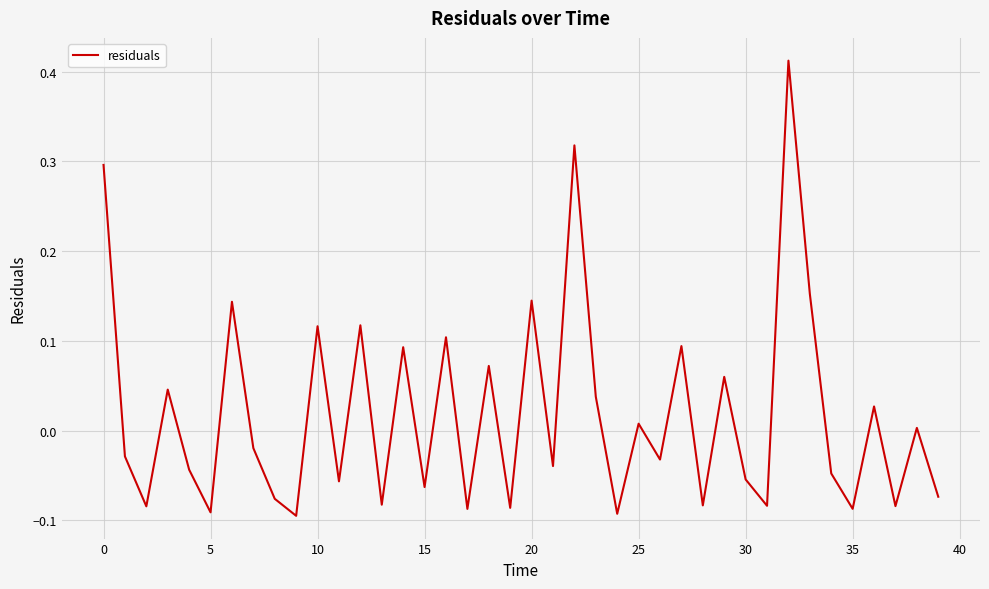

What is the difference between the maximum and minimum values?

0.5